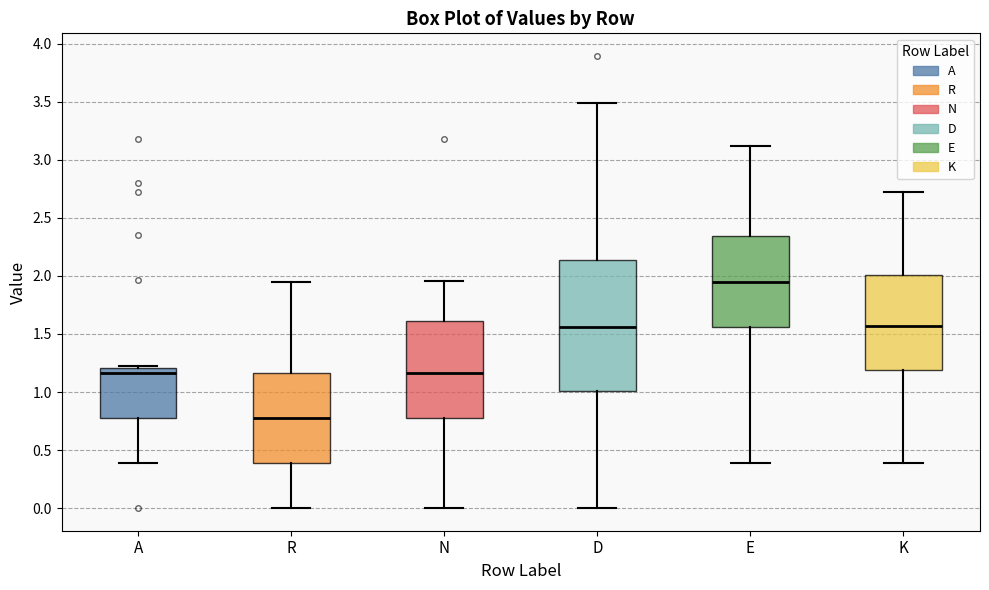

Which box's median line is the lowest?

R